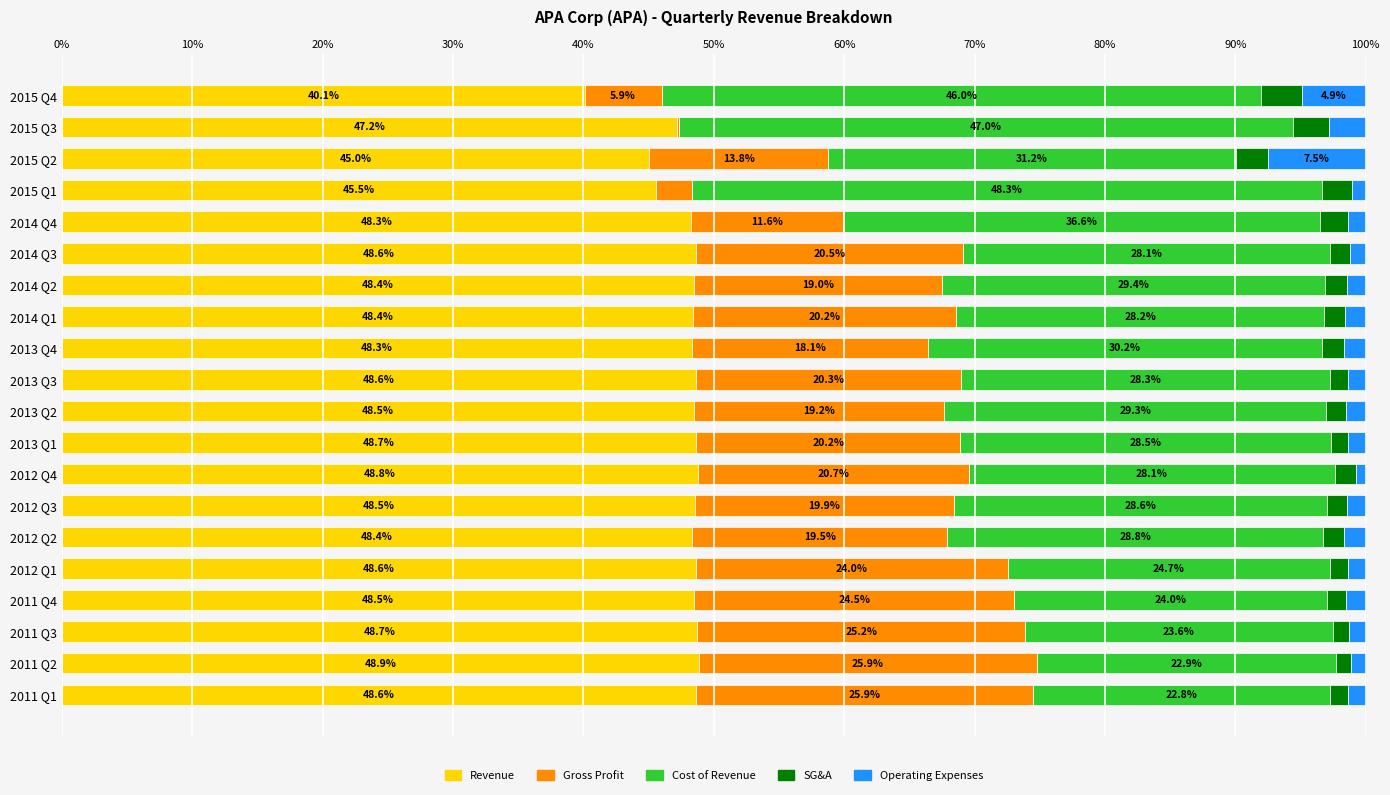

What is the highest value of the Revenue series?

48.9